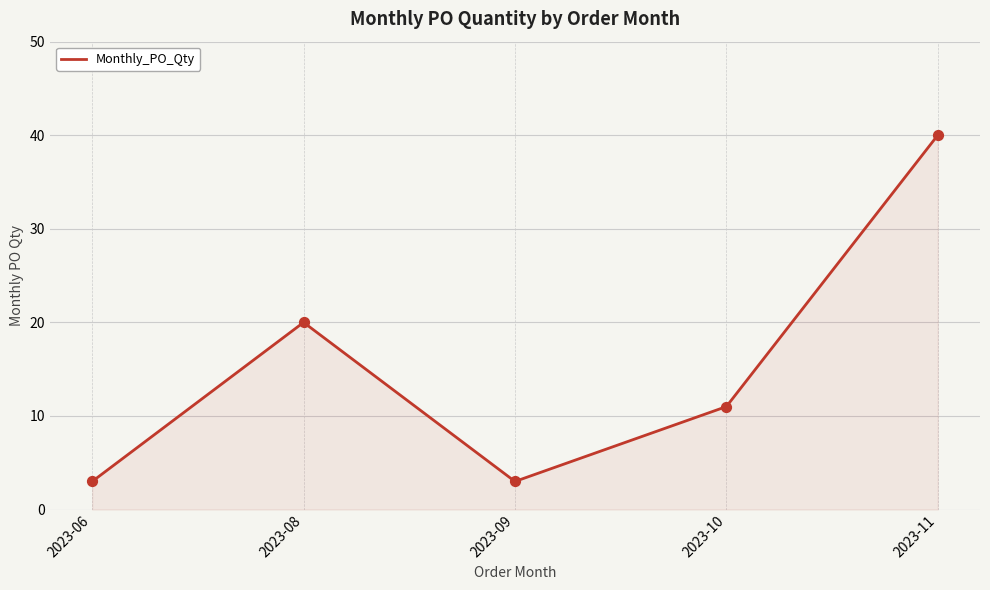

What is the change in value from 2023-08 to 2023-10?

-9